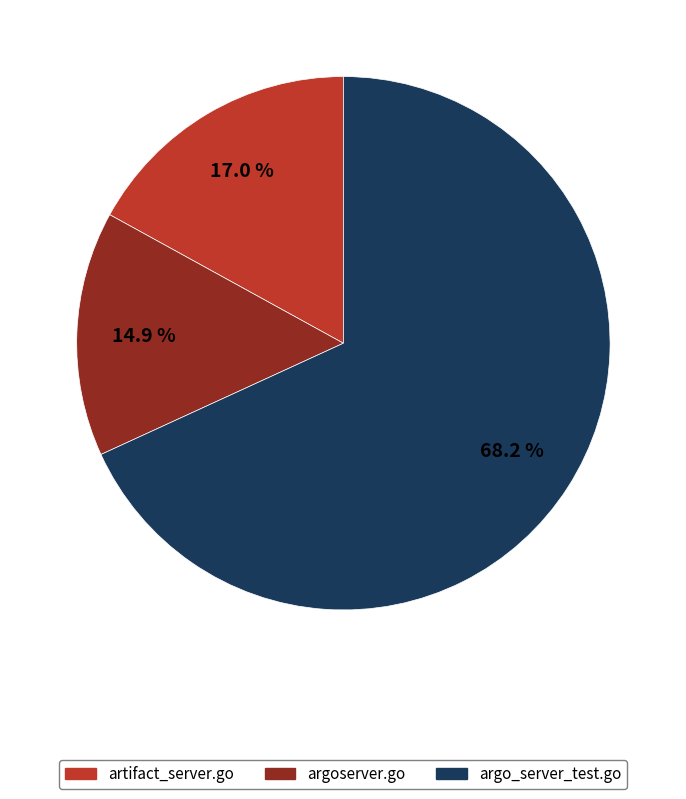

Is argo_server_test.go the majority of the pie?

Yes